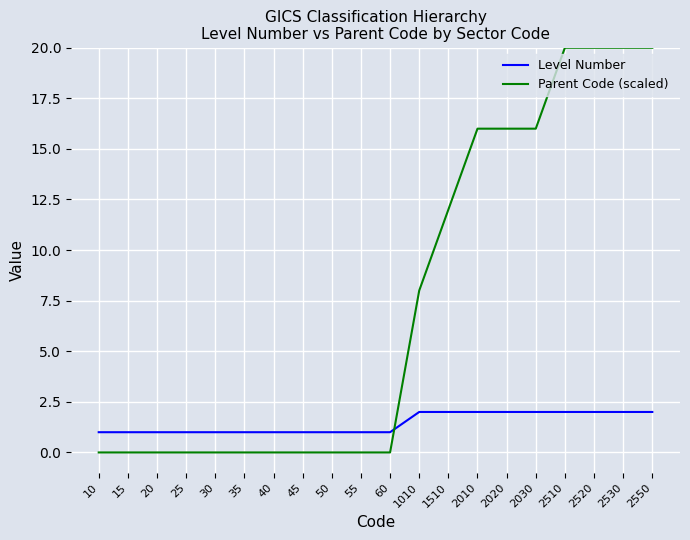

What value does the Level Number series have at 15?

1